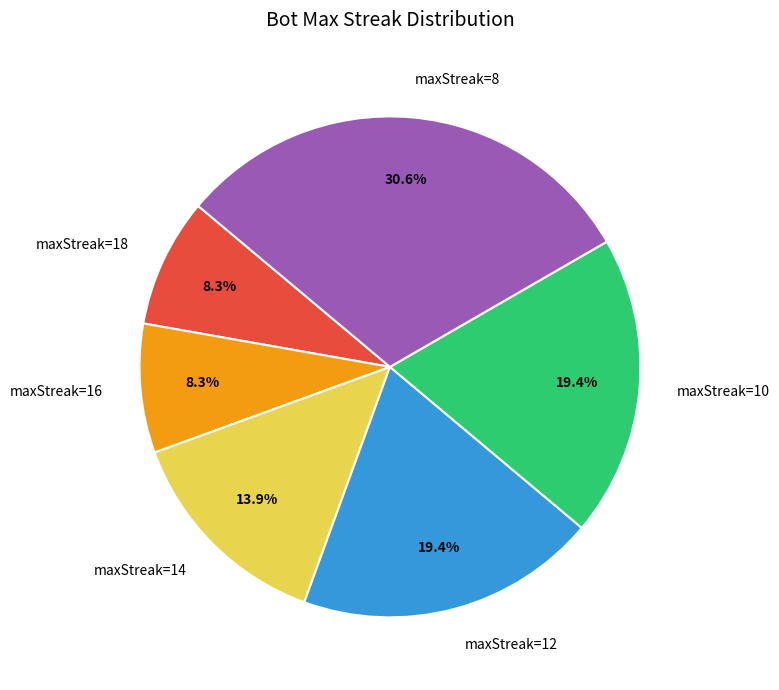

Is there any slice that represents more than half of the pie?

No